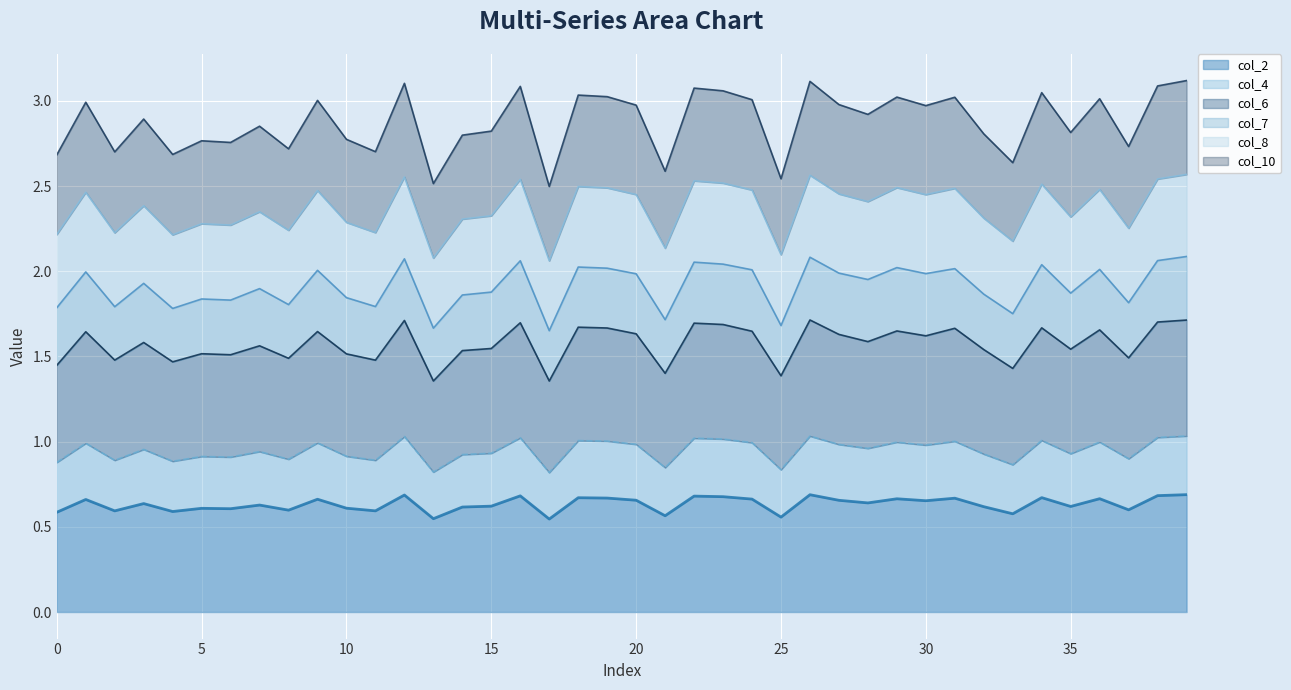

What are all the series names shown in the legend?

col_2, col_4, col_6, col_7, col_8, col_10